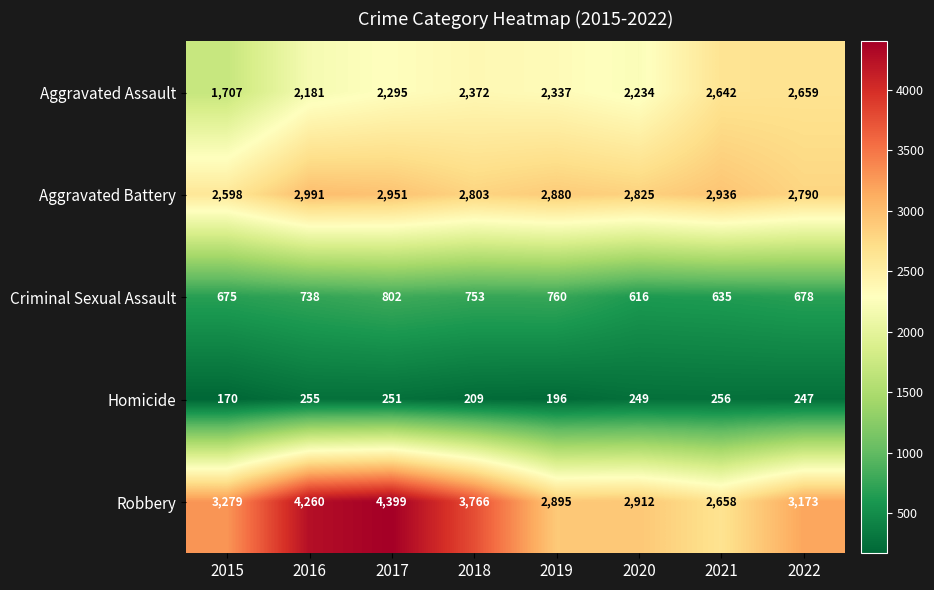

Where is Aggravated Assault nearest to the value 2183?

2016